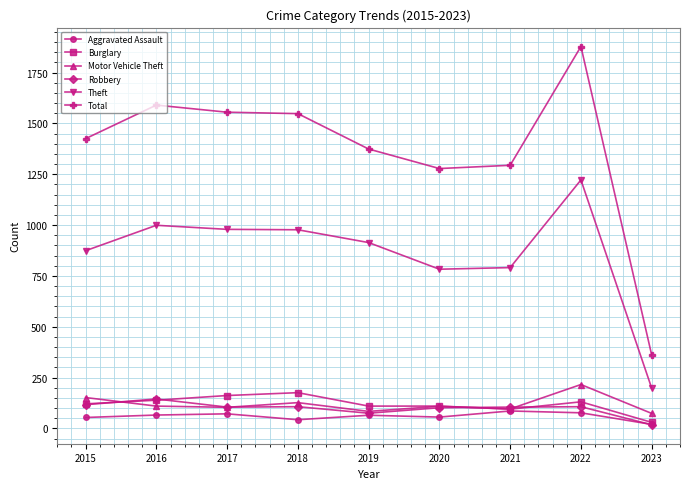

True or false: Total has more than 0 interior local peaks.

True